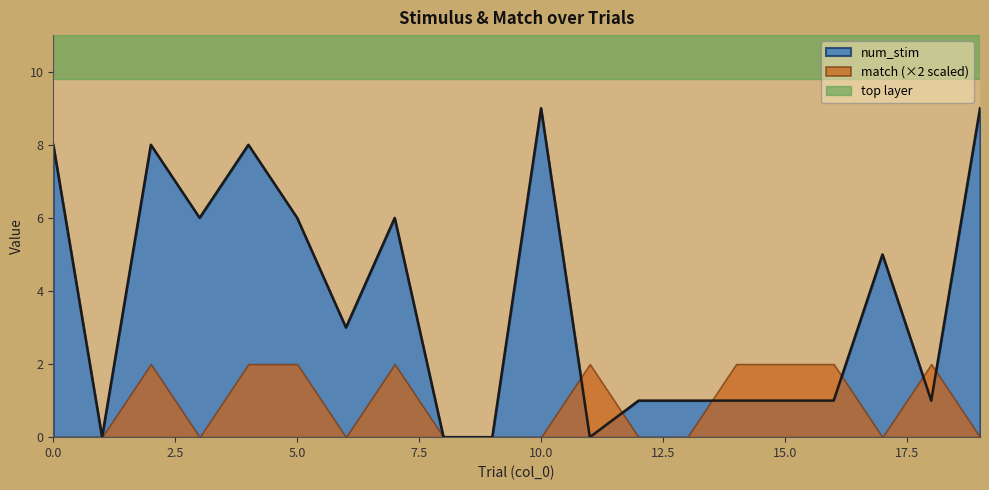

Which label corresponds to the largest value in the chart?

10